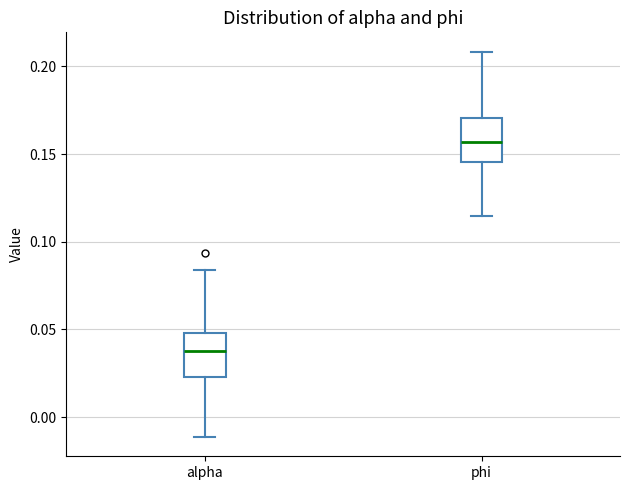

Where does the lower whisker of the box for alpha end on the y-axis? The values are not printed on the chart, so give them approximately, as read against the axis.

-0.010